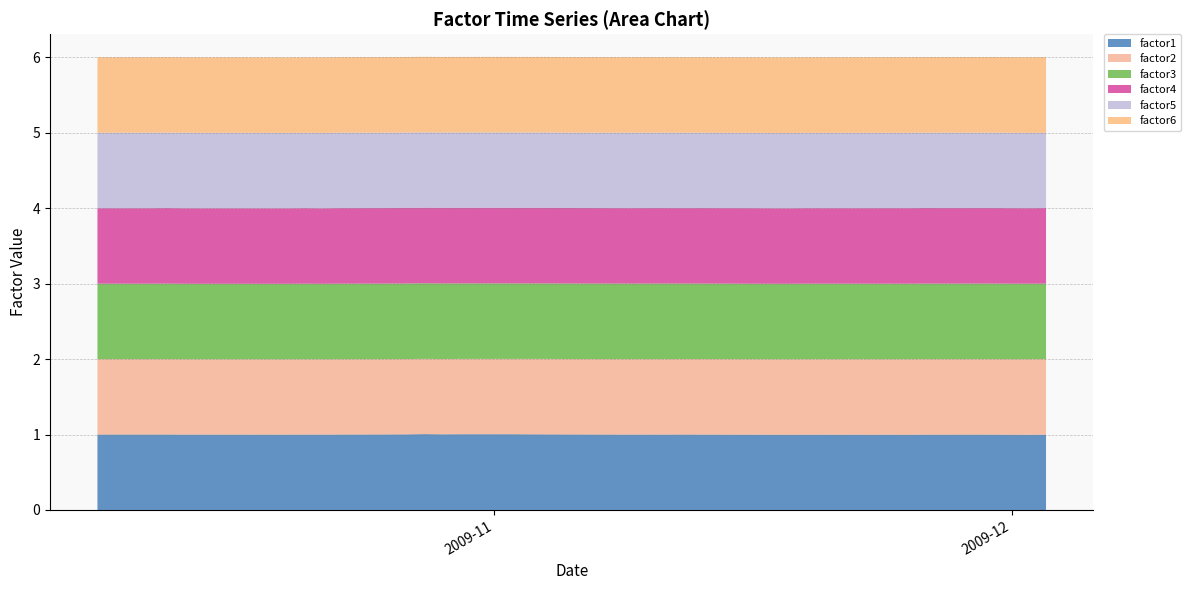

Reading left to right, transcribe all the data shown in this chart.

factor1: 1.0	1.0	1.0	1.0	1.0	1.0	1.0	1.0	1.0	1.0	1.0	1.0	1.0	1.0	1.0	1.0	1.0	1.0	1.0	1.0	1.0	1.0	1.0	1.0	1.0	1.0	1.0	1.0	1.0	1.0	1.0	1.0	1.0	1.0	1.0	1.0	1.0	1.0	1.0	1.0
factor2: 1.0	1.0	1.0	1.0	1.0	1.0	1.0	1.0	1.0	1.0	1.0	1.0	1.0	1.0	1.0	1.0	1.0	1.0	1.0	1.0	1.0	1.0	1.0	1.0	1.0	1.0	1.0	1.0	1.0	1.0	1.0	1.0	1.0	1.0	1.0	1.0	1.0	1.0	1.0	1.0
factor3: 1.0	1.0	1.0	1.0	1.0	1.0	1.0	1.0	1.0	1.0	1.0	1.0	1.0	1.0	1.0	1.0	1.0	1.0	1.0	1.0	1.0	1.0	1.0	1.0	1.0	1.0	1.0	1.0	1.0	1.0	1.0	1.0	1.0	1.0	1.0	1.0	1.0	1.0	1.0	1.0
factor4: 1.0	1.0	1.0	1.0	1.0	1.0	1.0	1.0	1.0	1.0	1.0	1.0	1.0	1.0	1.0	1.0	1.0	1.0	1.0	1.0	1.0	1.0	1.0	1.0	1.0	1.0	1.0	1.0	1.0	1.0	1.0	1.0	1.0	1.0	1.0	1.0	1.0	1.0	1.0	1.0
factor5: 1.0	1.0	1.0	1.0	1.0	1.0	1.0	1.0	1.0	1.0	1.0	1.0	1.0	1.0	1.0	1.0	1.0	1.0	1.0	1.0	1.0	1.0	1.0	1.0	1.0	1.0	1.0	1.0	1.0	1.0	1.0	1.0	1.0	1.0	1.0	1.0	1.0	1.0	1.0	1.0
factor6: 1.0	1.0	1.0	1.0	1.0	1.0	1.0	1.0	1.0	1.0	1.0	1.0	1.0	1.0	1.0	1.0	1.0	1.0	1.0	1.0	1.0	1.0	1.0	1.0	1.0	1.0	1.0	1.0	1.0	1.0	1.0	1.0	1.0	1.0	1.0	1.0	1.0	1.0	1.0	1.0